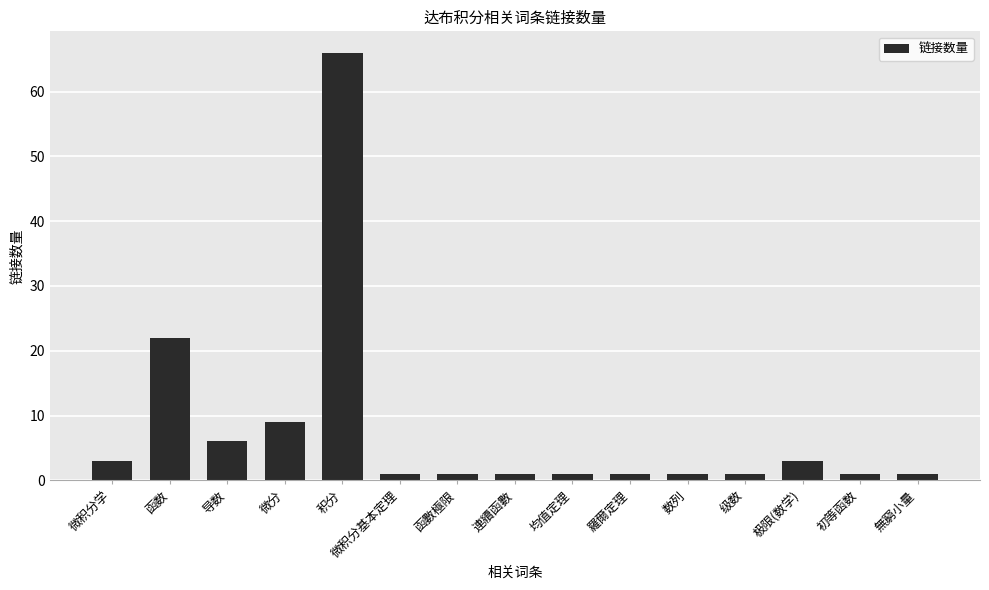

What is the value of the 14th bar from the left?

1